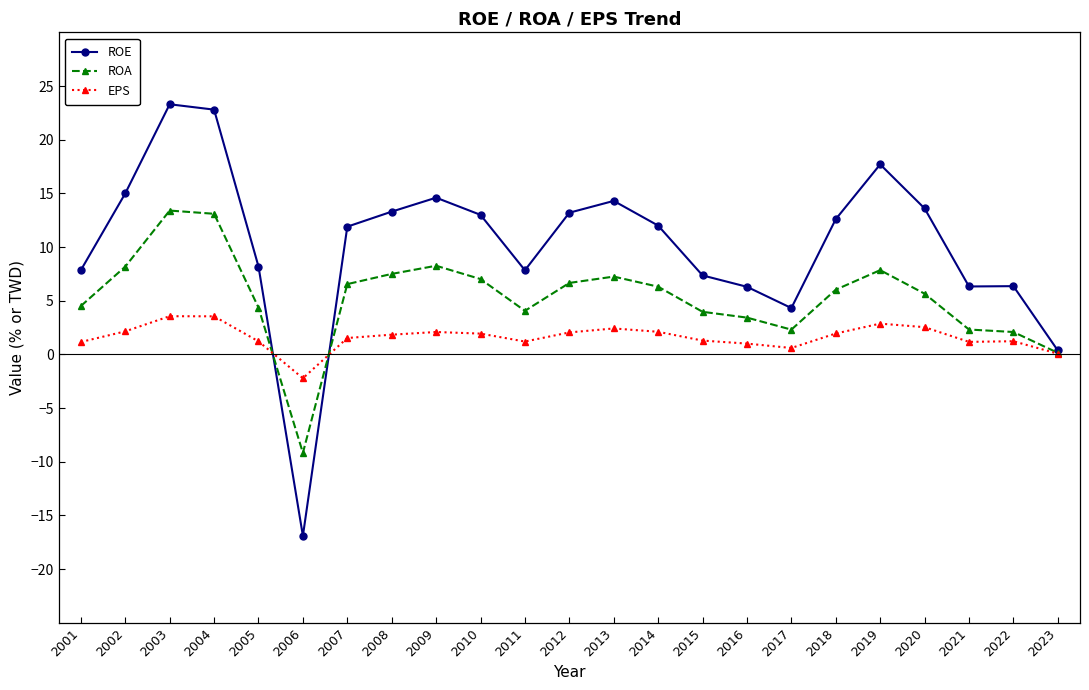

Rank the series at 2020 from highest to lowest value.

ROE, ROA, EPS